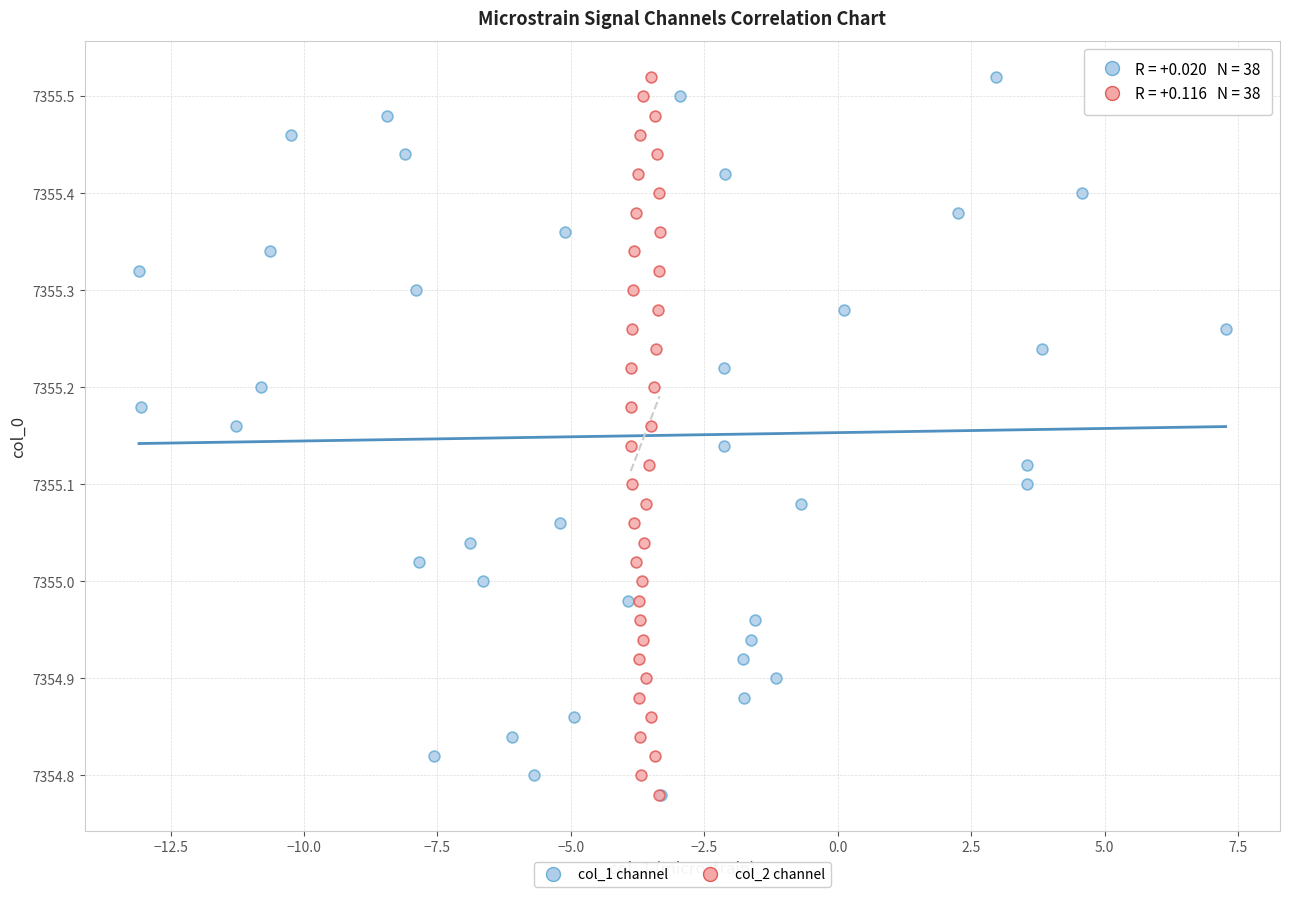

What are all the series names shown in the legend?

col_1 channel, col_2 channel